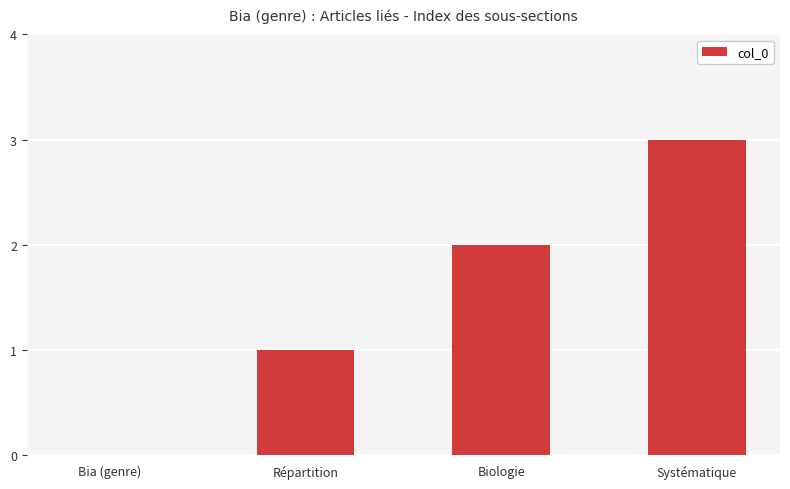

What is the maximum value shown in the chart?

3